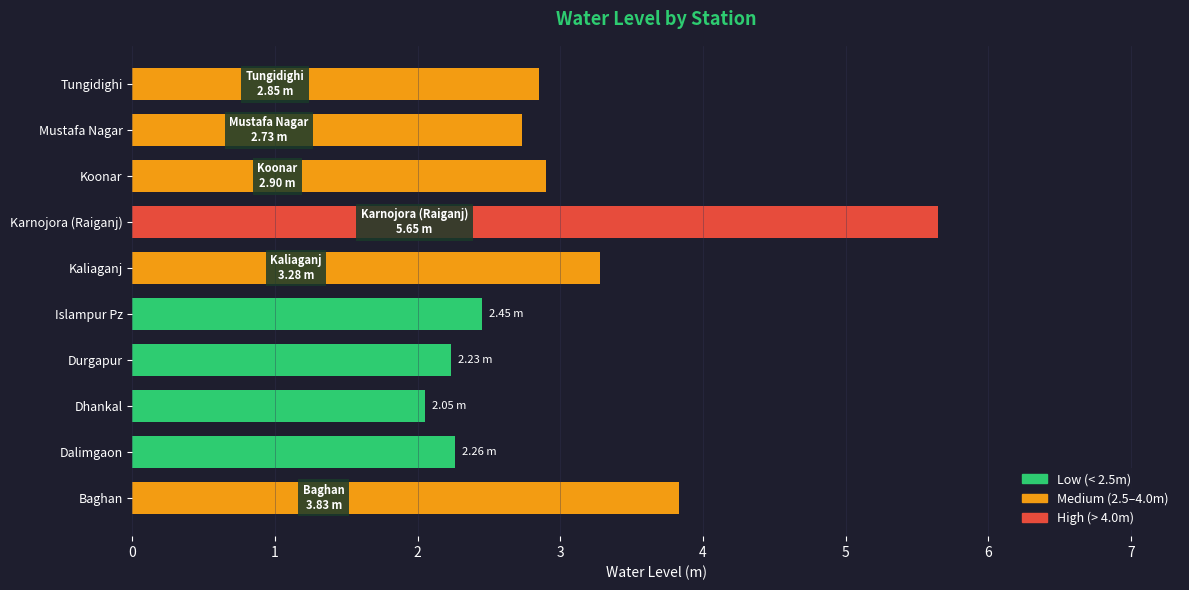

Count the number of categories in the chart.

10